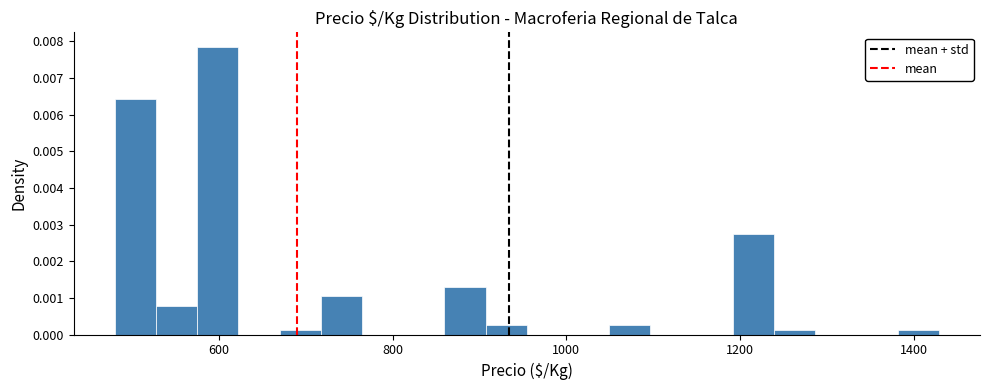

Around what value on the x-axis is the tallest bar? Give the approximate position of its centre, as read against the axis.

600